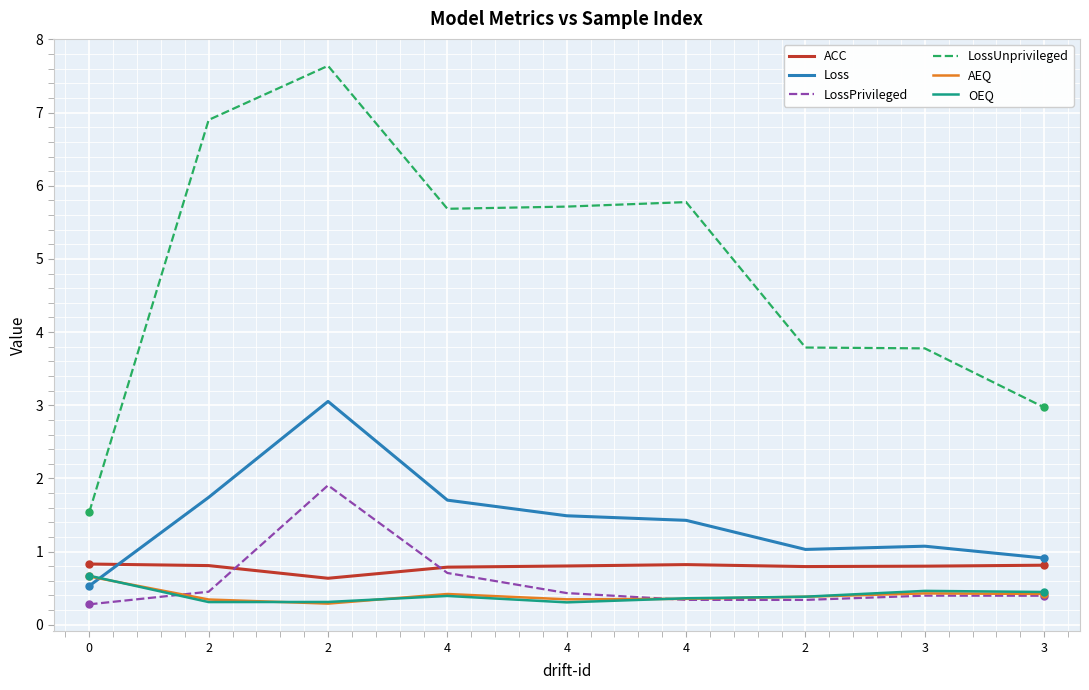

What is the label of the 2nd point from the left?

2